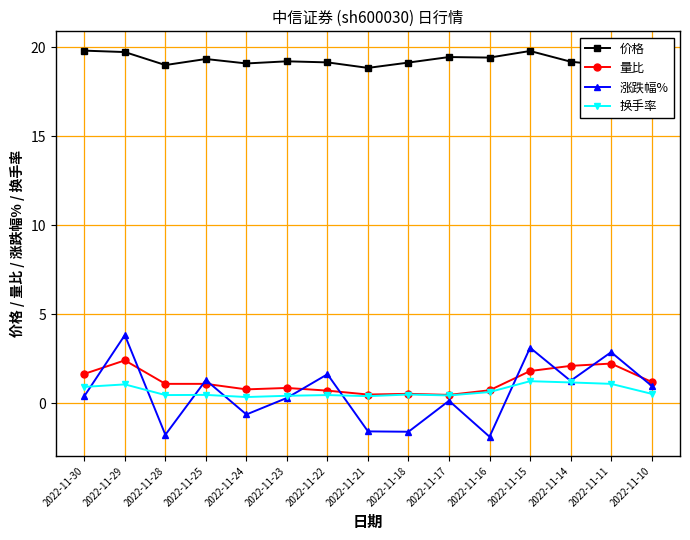

Does the chart have visible grid lines?

Yes